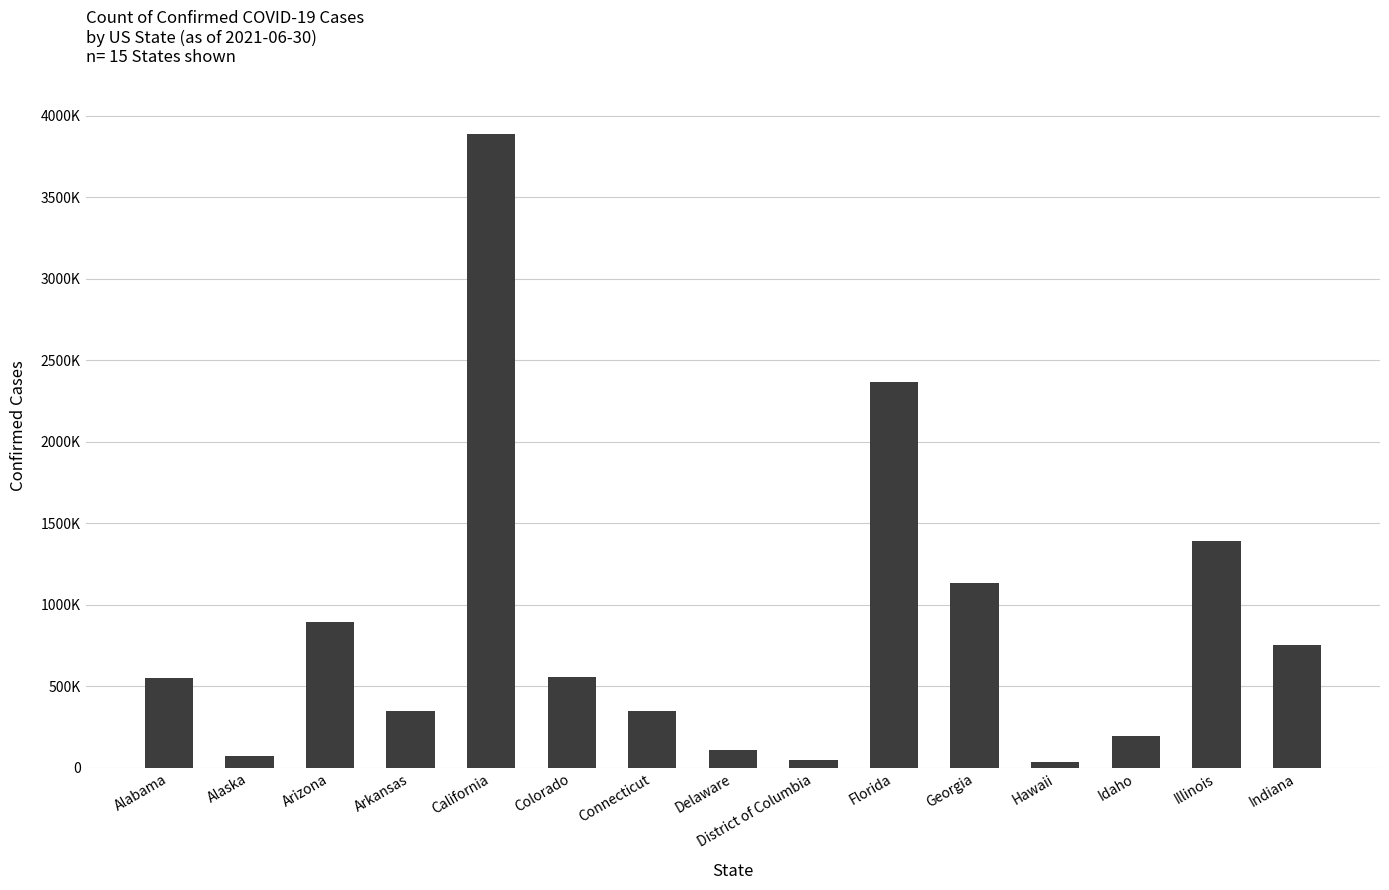

What is the label of the 14th bar from the right?

Alaska